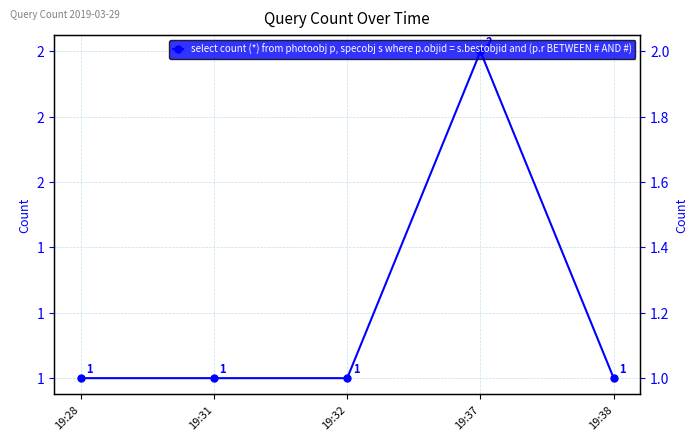

What is the sum of all values?

6